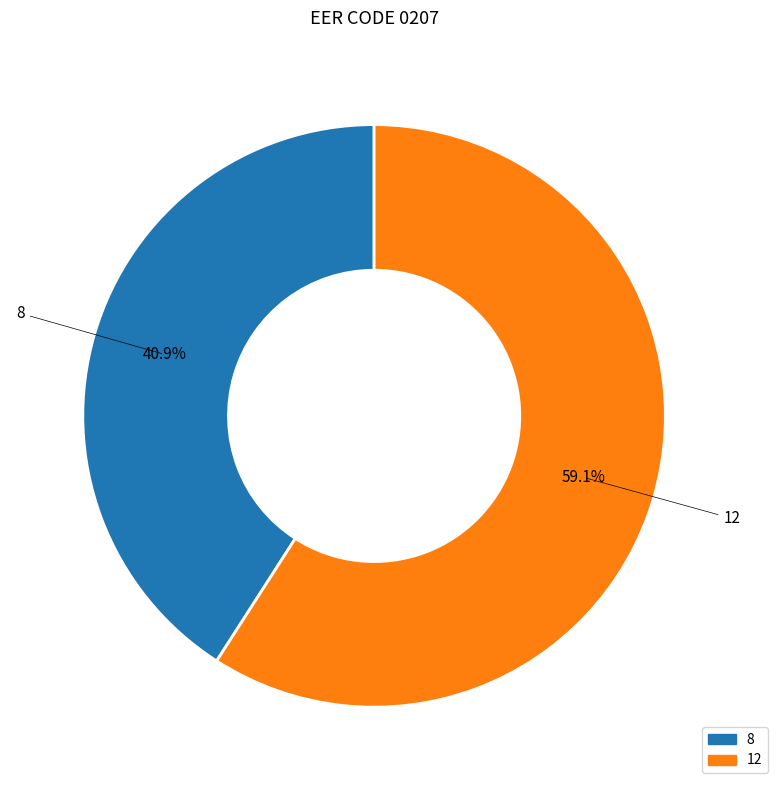

Do 8 and 12 together represent more than half of the pie?

Yes